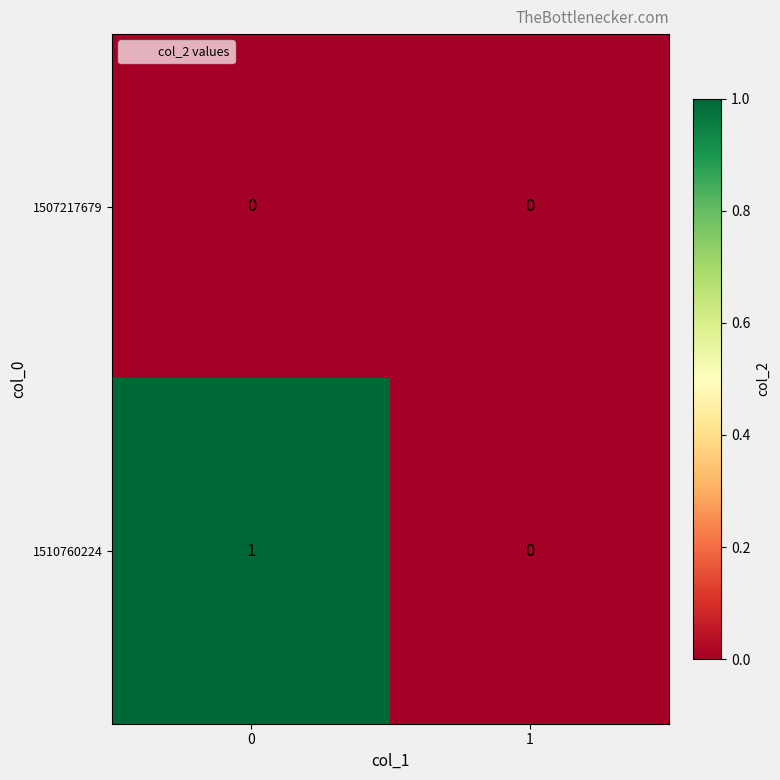

Reading left to right, extract all data points from this chart.

1507217679: 0=0	1=0
1510760224: 0=1	1=0